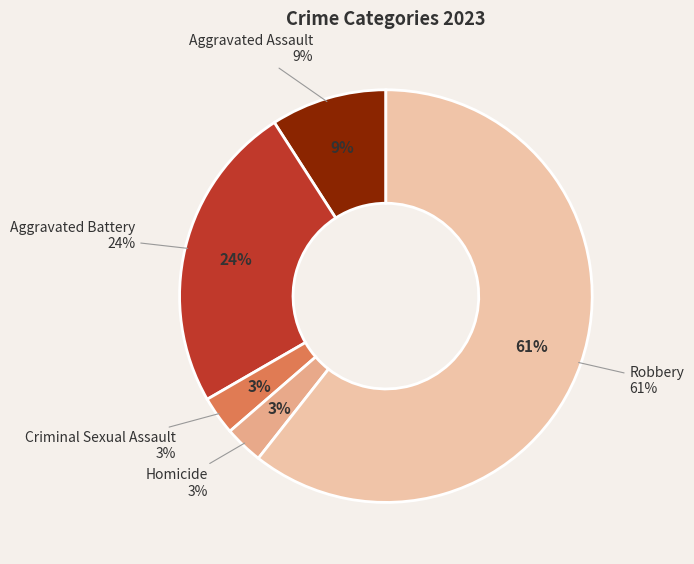

To the nearest percent, what is the difference between the Robbery and Criminal Sexual Assault slice percentages?

58%